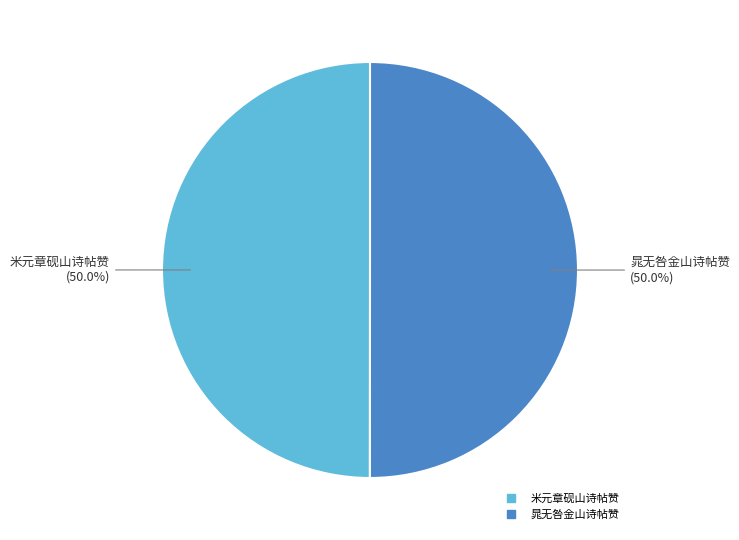

To the nearest percent, what portion does 晁无咎金山诗帖赞 represent?

50%